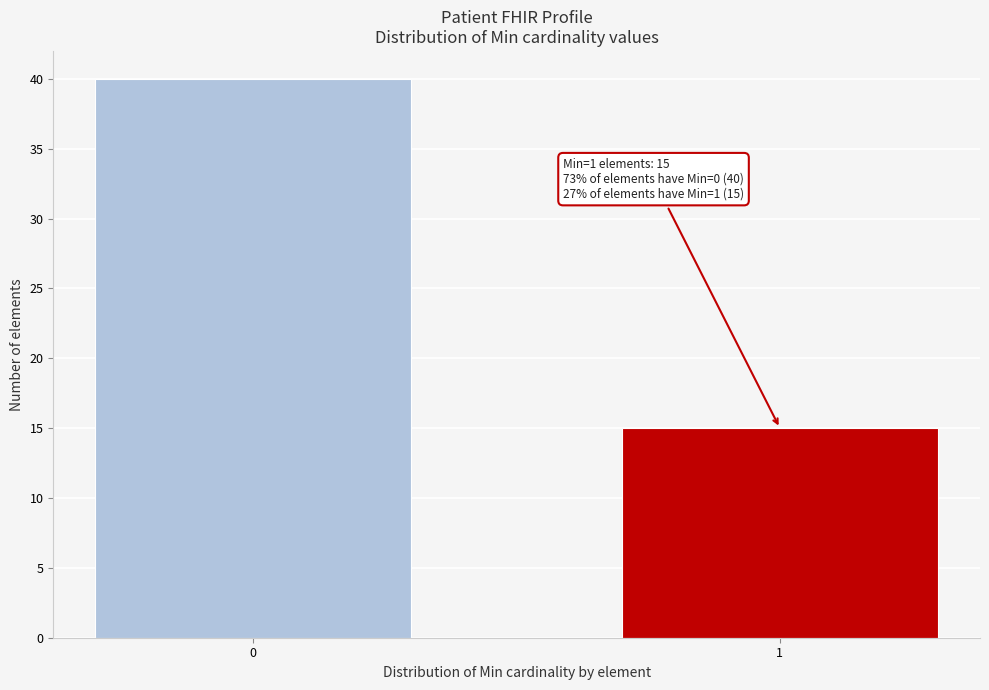

Reading left to right, list all the values displayed in this chart.

40	15